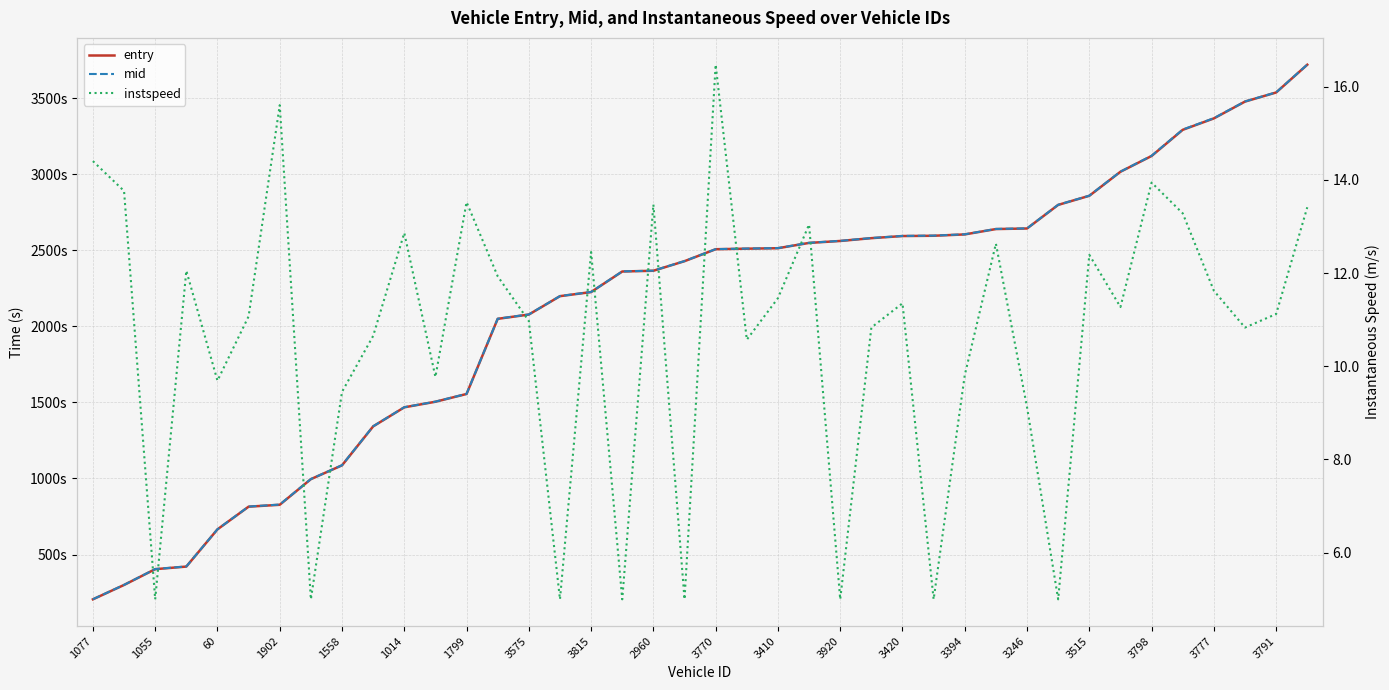

What are all the series names shown in the legend?

entry, mid, instspeed